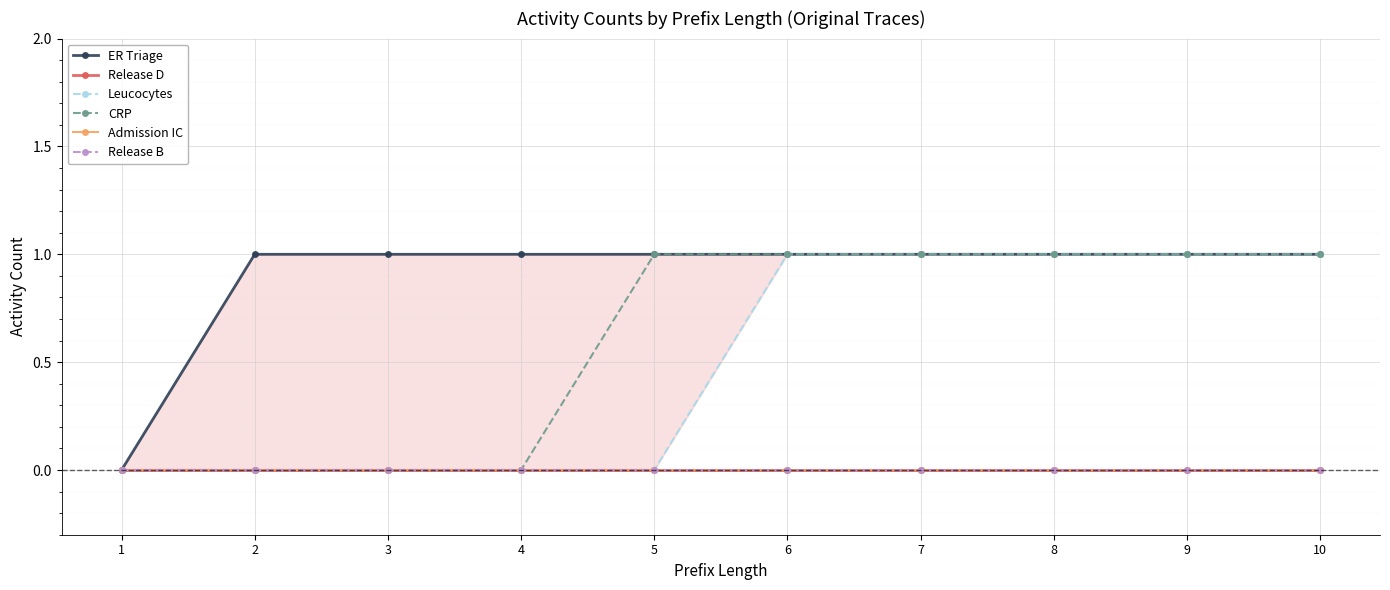

List the labels in order of Release D value, largest first.

1, 2, 3, 4, 5, 6, 7, 8, 9, 10